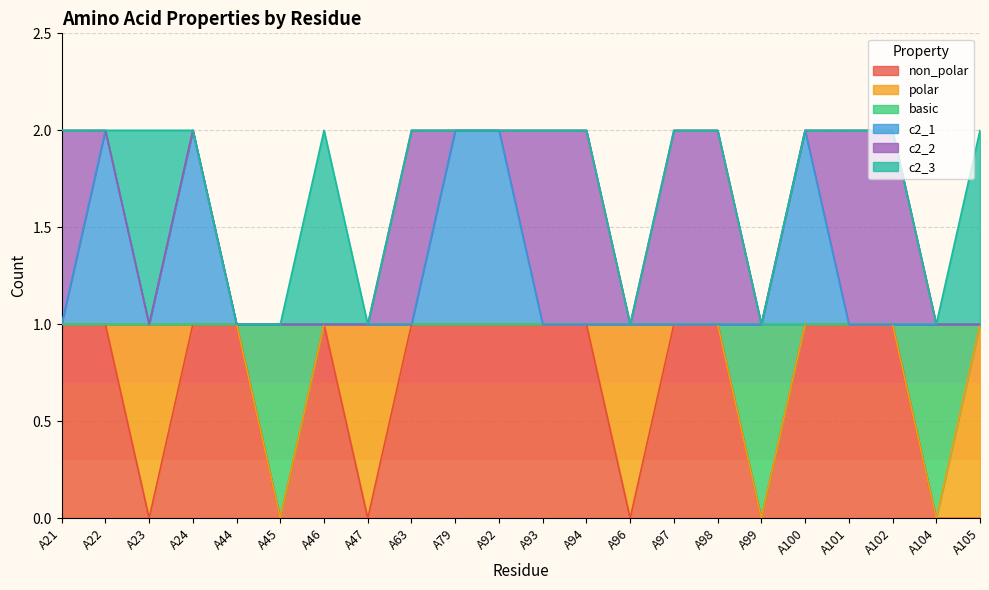

How many lines are shown in the chart?

6